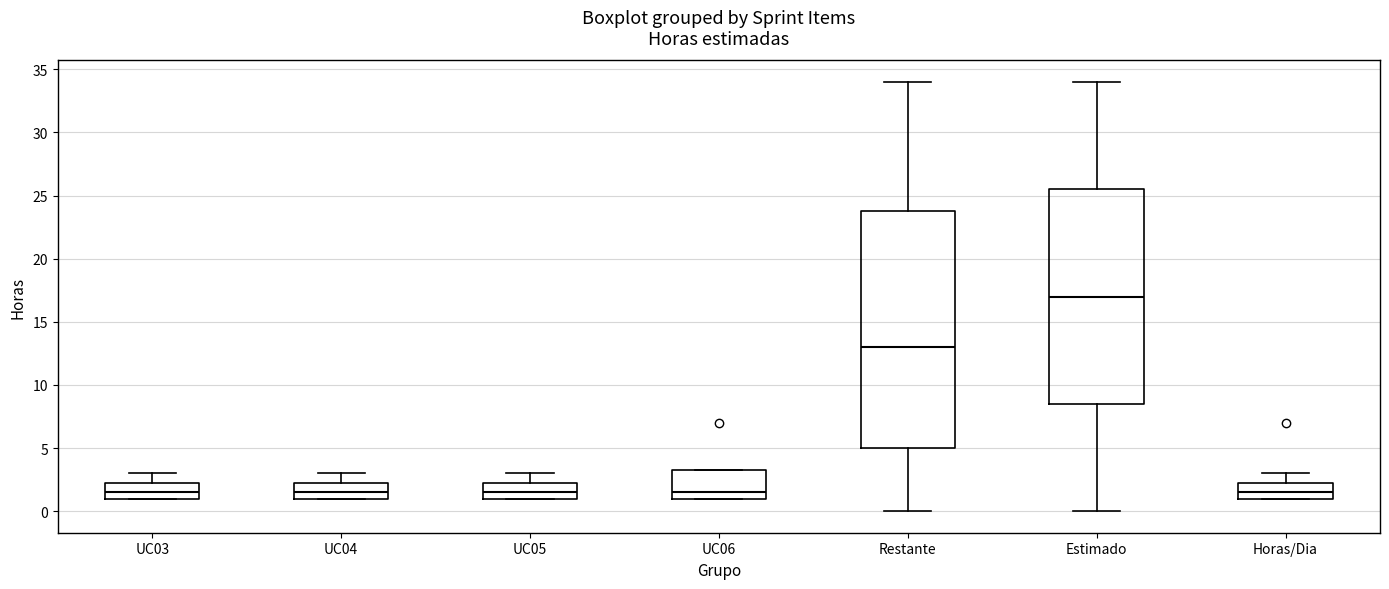

Which box is the tallest, from its lower edge to its upper edge?

Restante